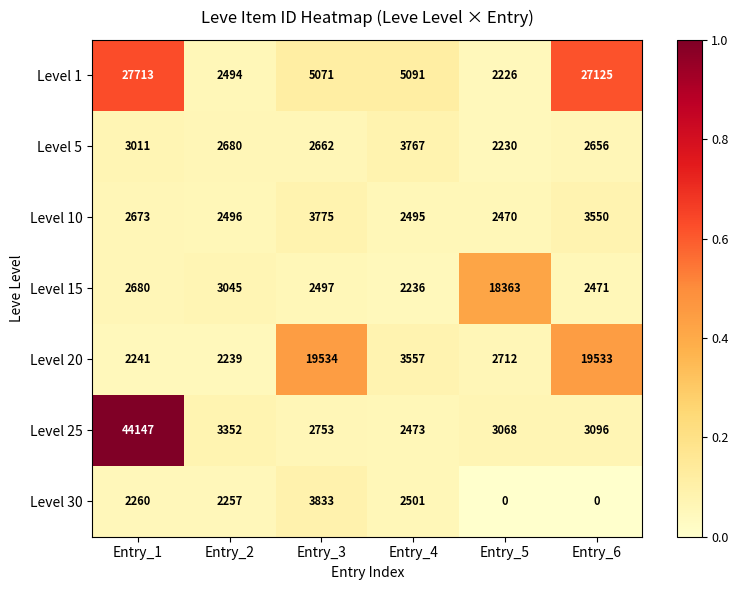

At which category is the sum across all series the highest?

Entry_1